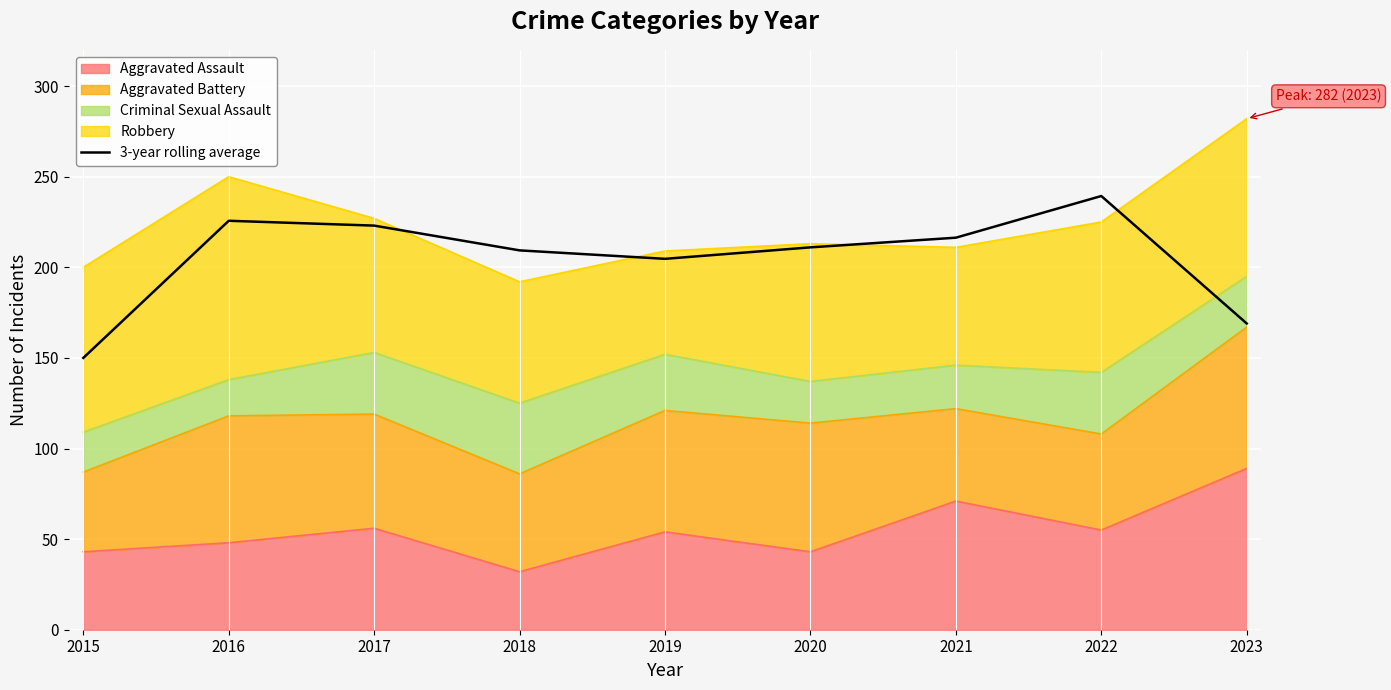

Which label corresponds to the largest value in the chart?

2022